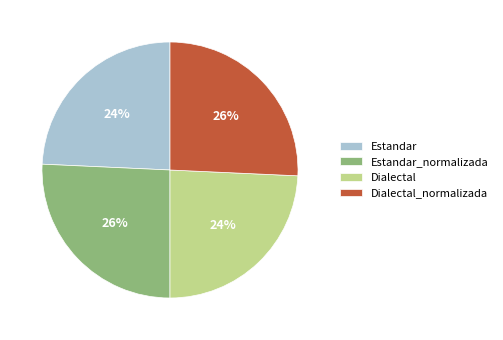

Does Estandar_normalizada represent more than half of the total?

No